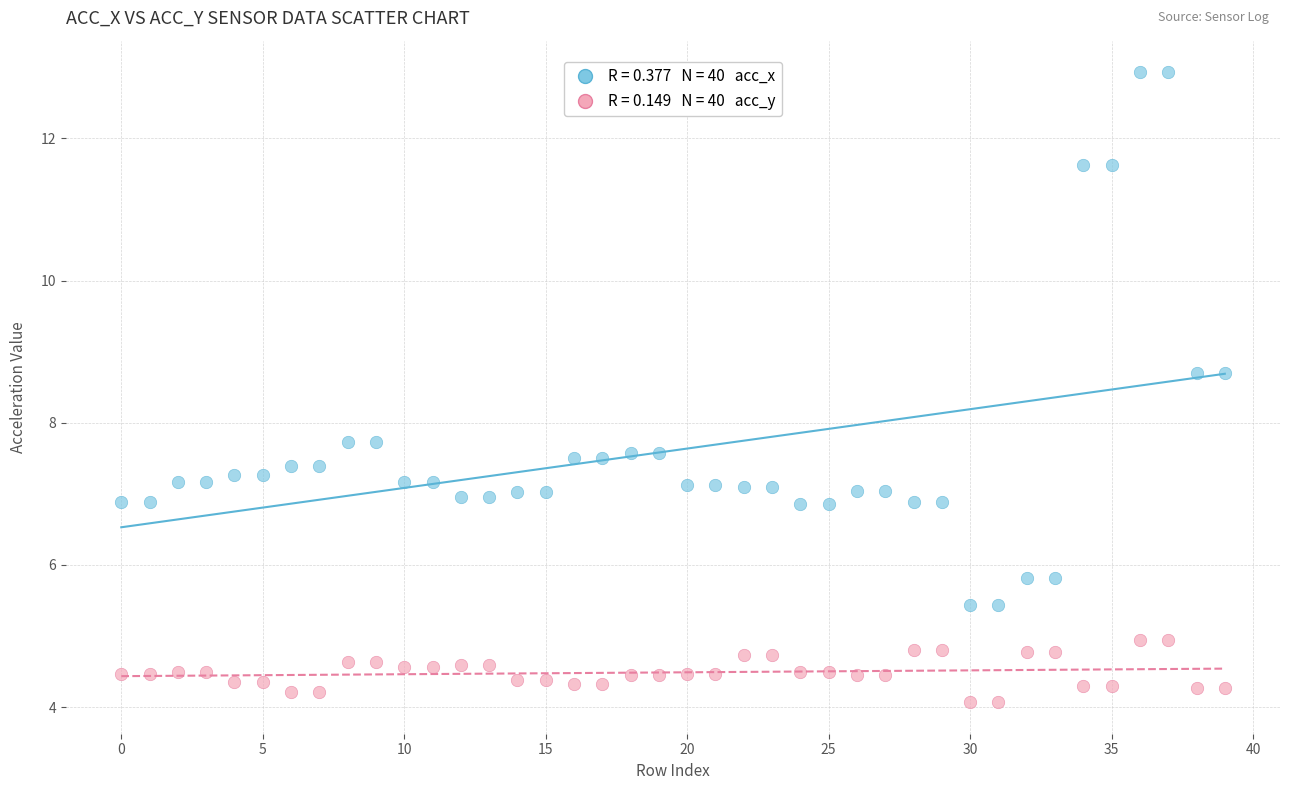

Count the number of points in this scatter plot.

80